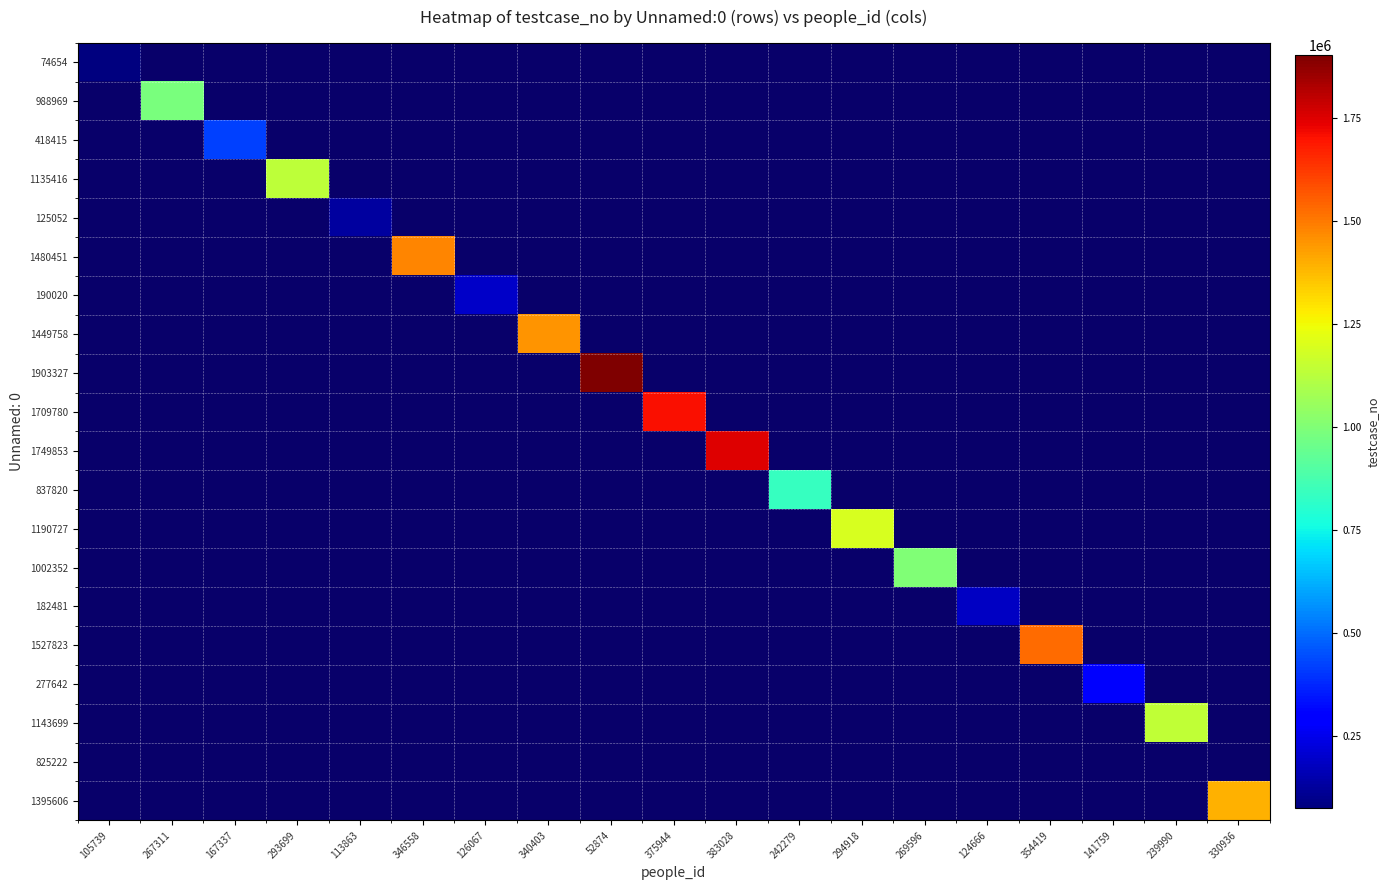

How many values in 1903327 are above zero?

1